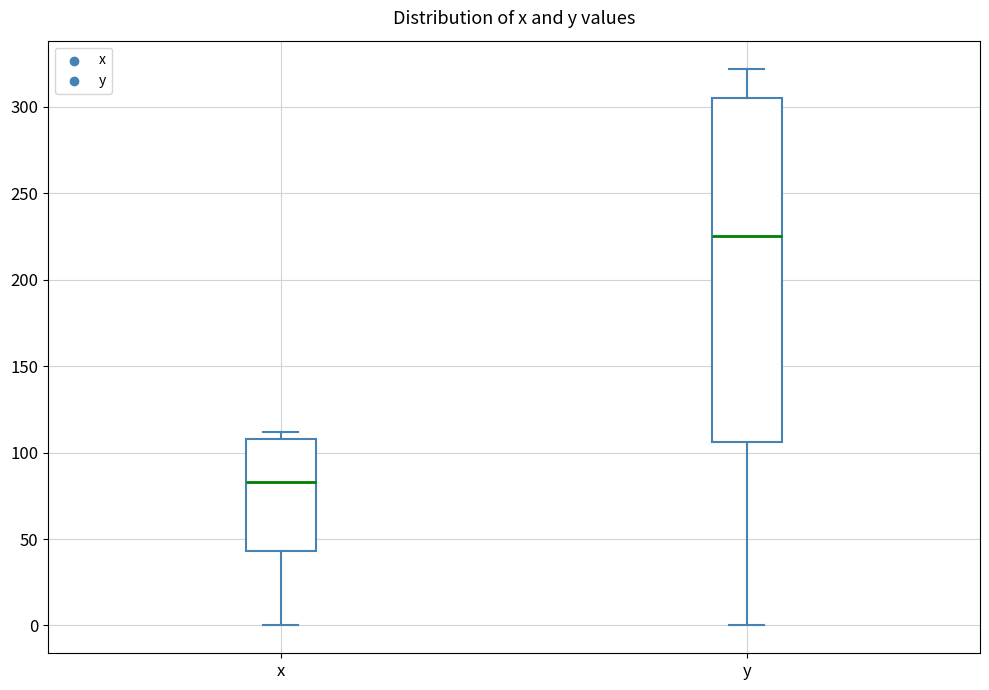

Reading left to right, transcribe this box plot: for each box, give where its median line is, the range the box spans, and where its two whiskers end, as read against the y-axis. The values are not printed on the chart, so give them approximately, as read against the axis.

x: median 85, box 45 to 110, whiskers 0 to 110 (just above the box's upper edge)
y: median 225, box 105 to 305, whiskers 0 to 320